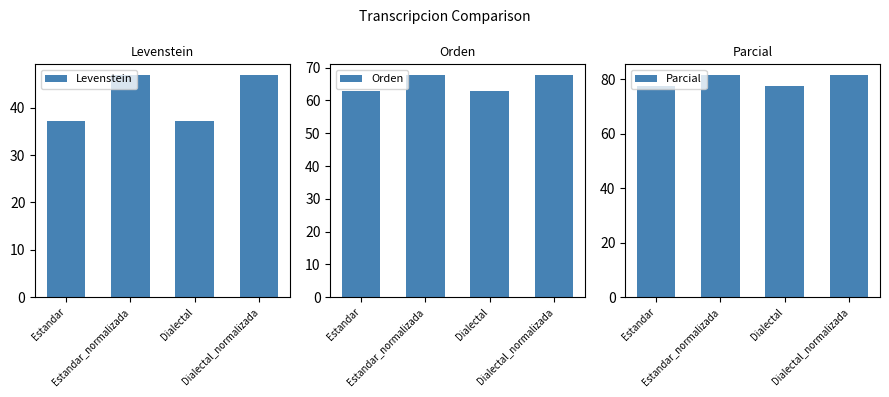

Reading right to left, extract all data points from this chart.

Levenstein: 46.8	37.3	46.8	37.3
Orden: 67.6	62.9	67.6	62.9
Parcial: 81.5	77.4	81.5	77.4